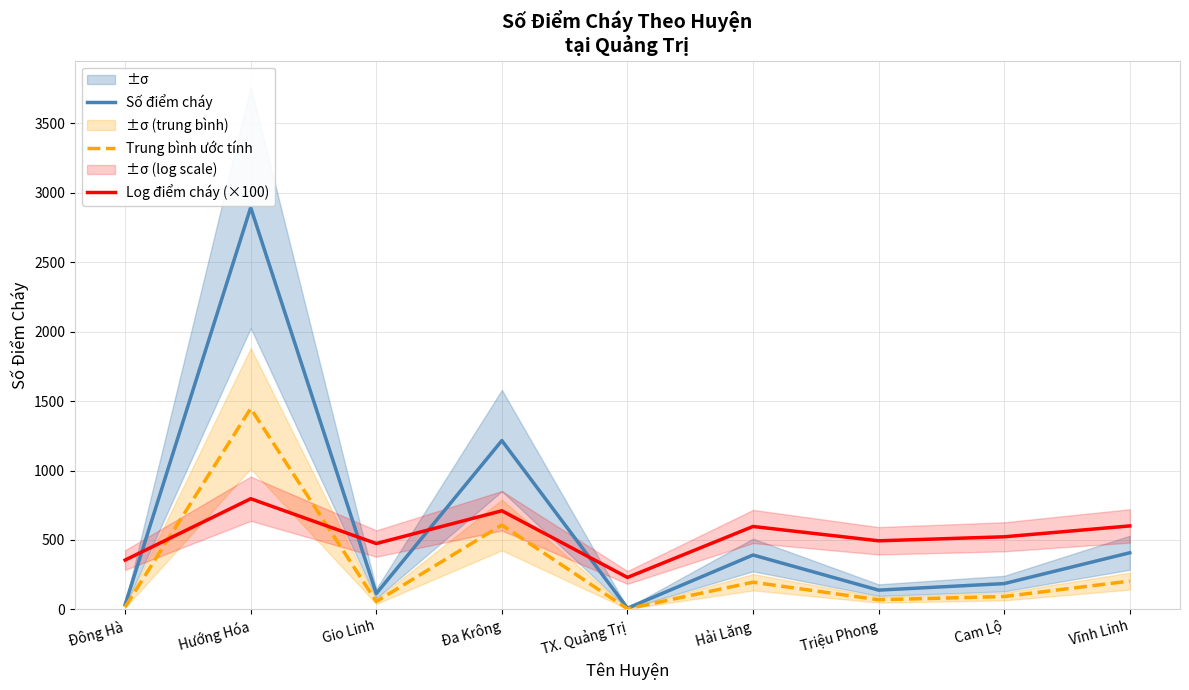

What is the total value across all series at Đông Hà?

406.5